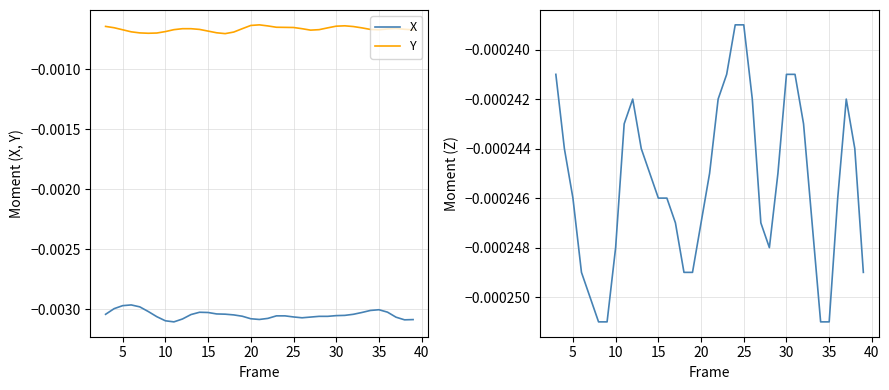

In Y, how many points are higher than both neighbors (excluding endpoints)?

3